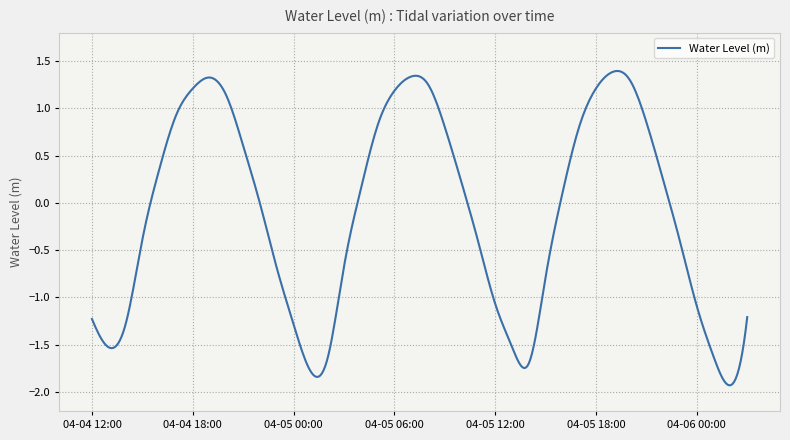

What is the difference between the maximum and minimum values?

3.3